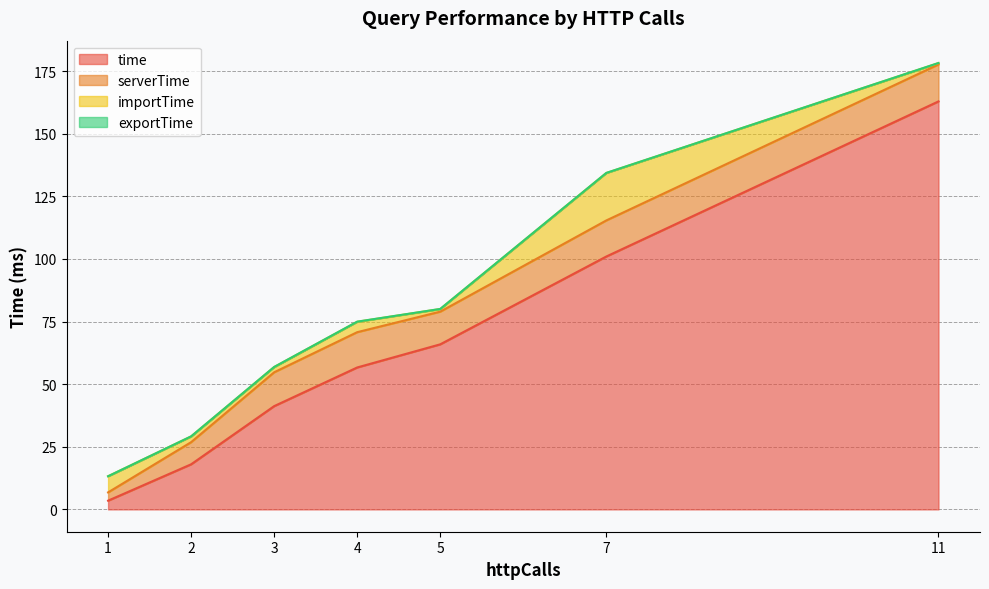

True or false: serverTime and time cross at least once.

False